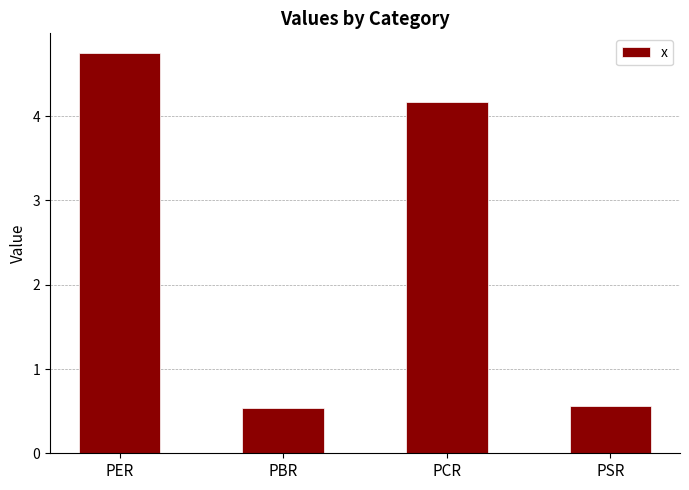

What is the label of the 2nd bar from the right?

PCR